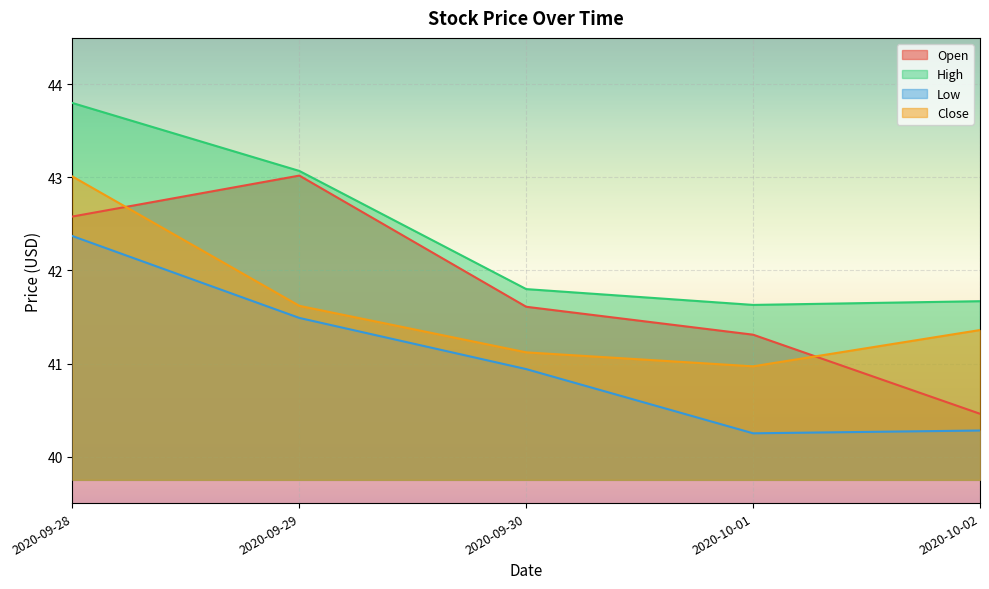

What is the sum of the Low values at 2020-09-30 and 2020-09-29?

82.4